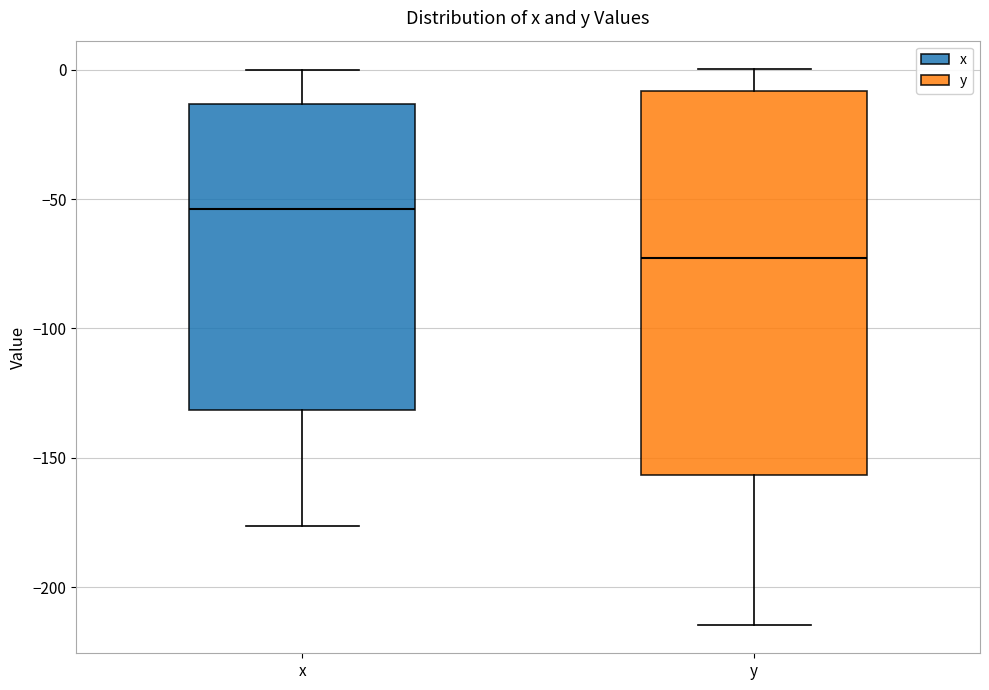

Reading left to right, read every box against the y-axis: the position of its median line, the range the box covers, and the ends of its whiskers. The values are not printed on the chart, so give them approximately, as read against the axis.

x: median -55, box -130 to -15, whiskers -175 to 0
y: median -75, box -155 to -10, whiskers -215 to 0